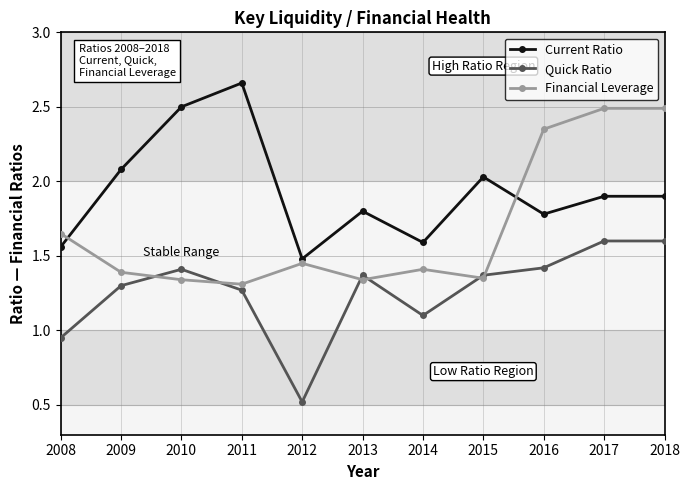

How many data points in Quick Ratio are less than 1?

2